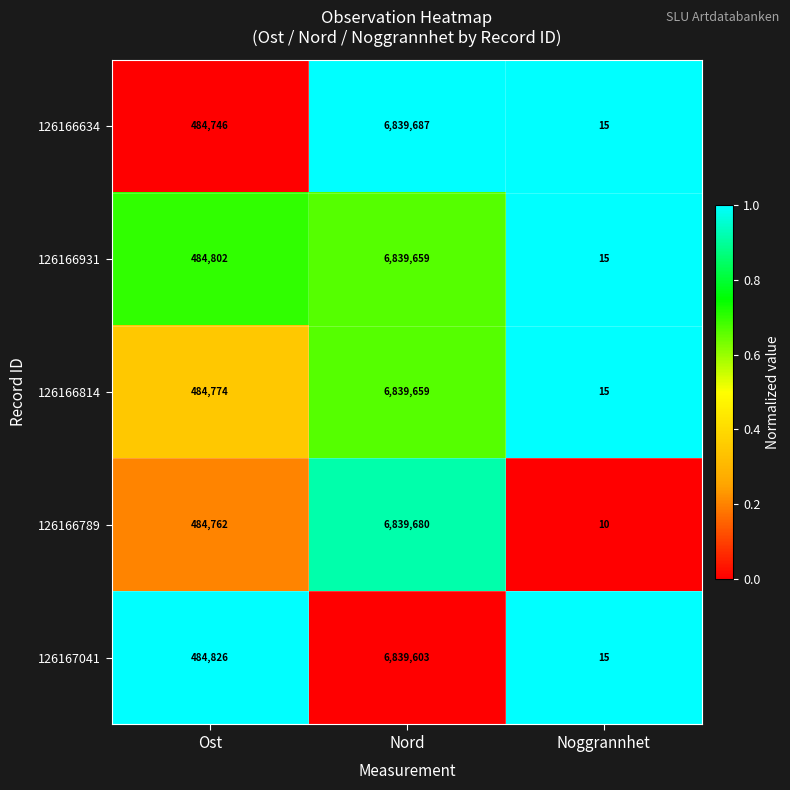

What is the total value across all series at Noggrannhet?

70